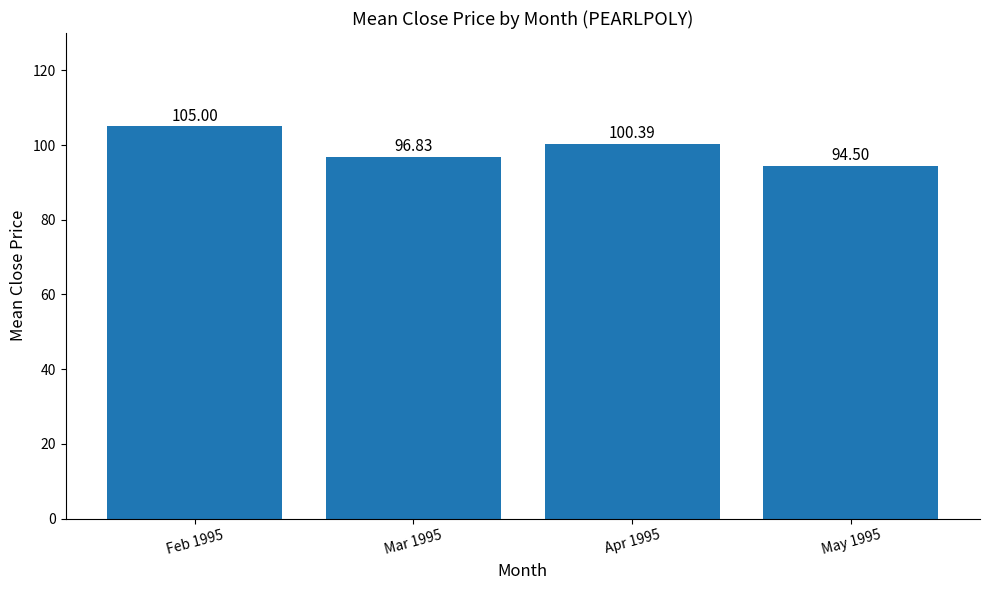

Rank the categories by value from lowest to highest.

May 1995, Mar 1995, Apr 1995, Feb 1995